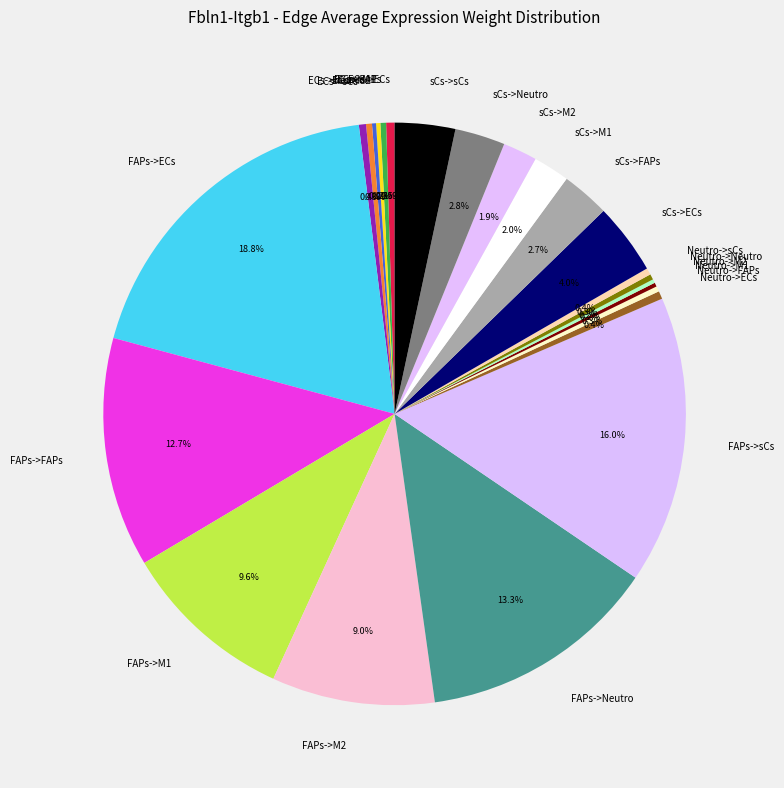

To the nearest percent, what is the combined percentage of FAPs->FAPs and ECs->sCs?

13%